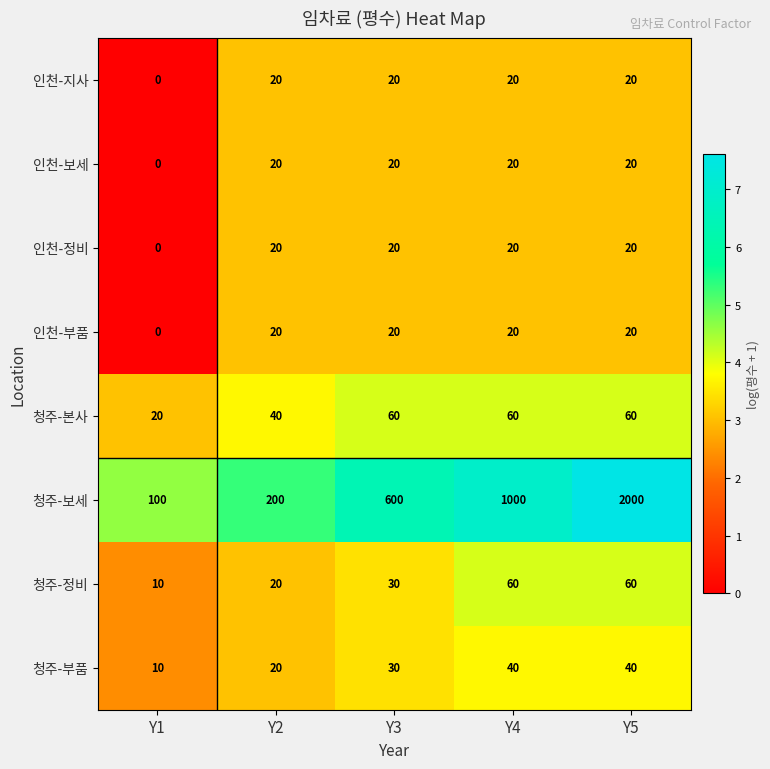

The value of 청주-정비 at Y5 is 60. True or false?

True